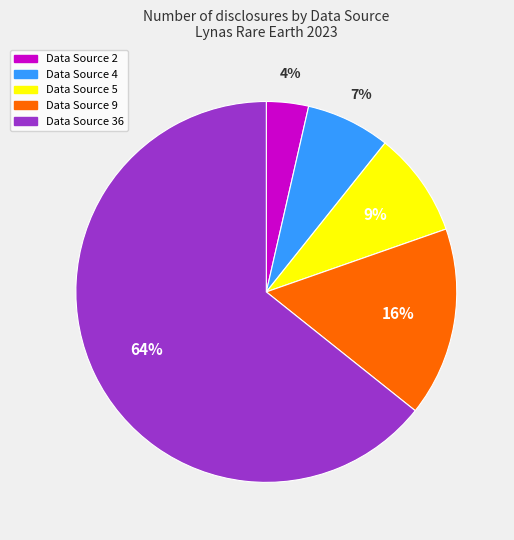

How many segments does this pie chart have?

5